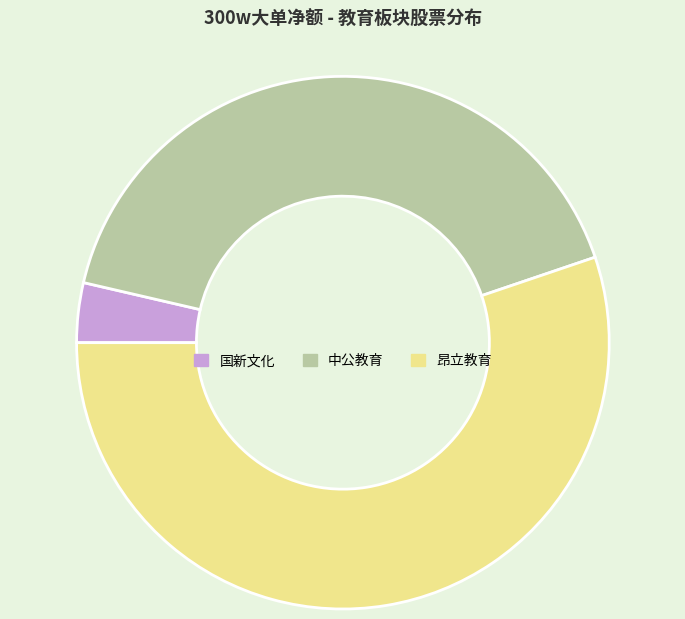

Which category has the smallest portion of the pie?

国新文化